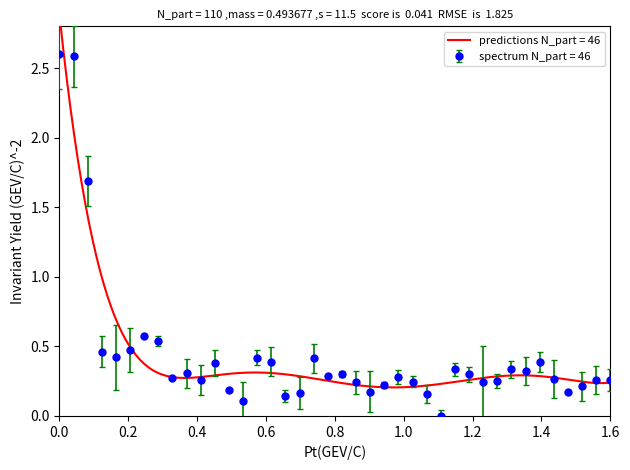

What is the highest value of the spectrum N_part = 46 series?

2.6